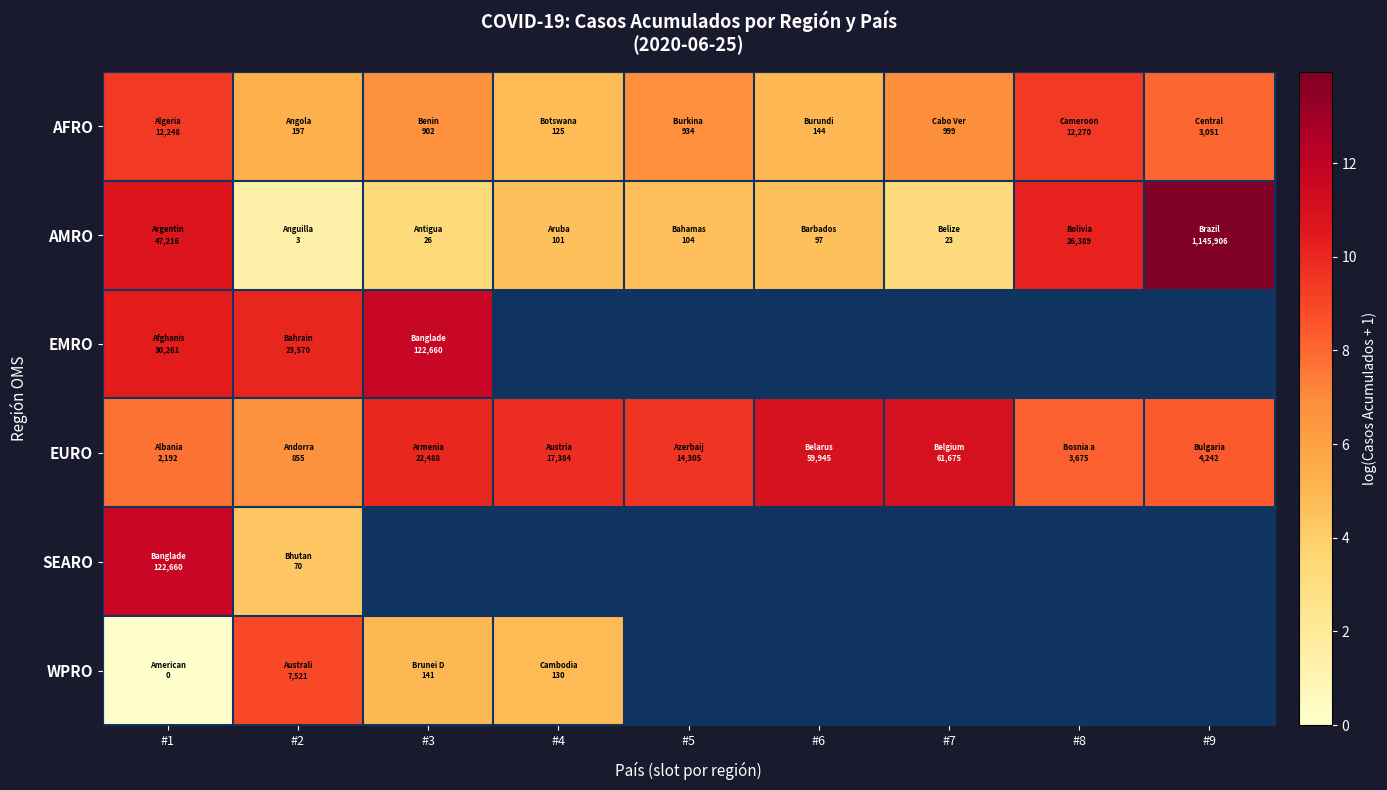

At which label does WPRO reach its minimum?

#1